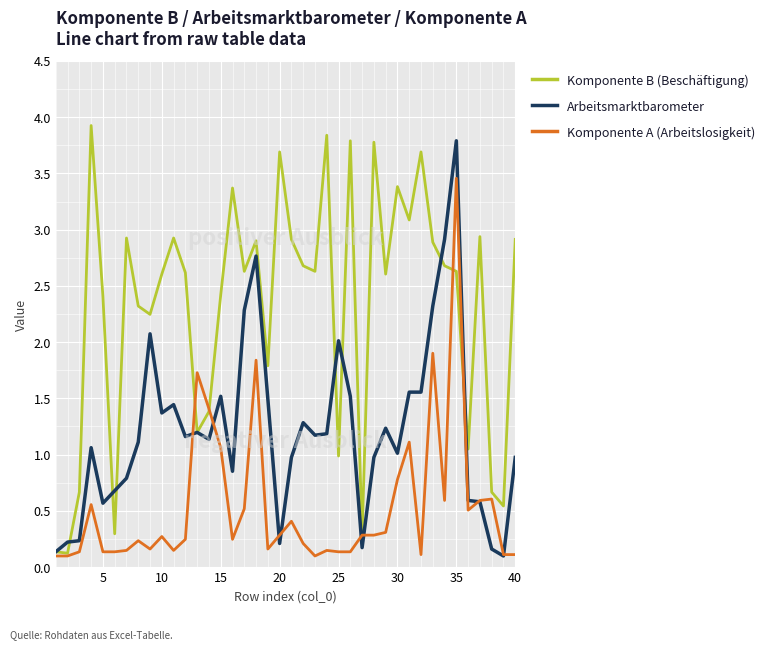

What is the difference between the maximum and minimum values in the Komponente B (Beschäftigung) series?

3.8